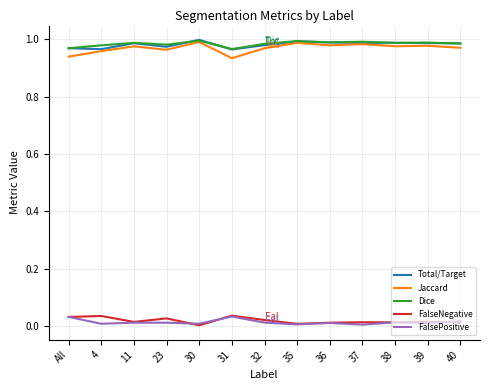

At how many categories does at least one series exceed 0?

13